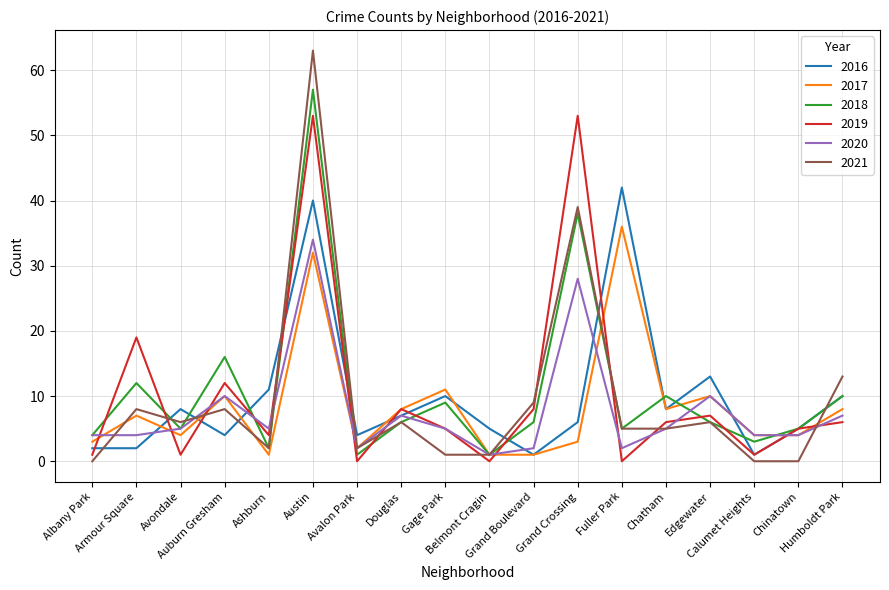

What is the difference between the second highest and second lowest values in the 2021 series?

39